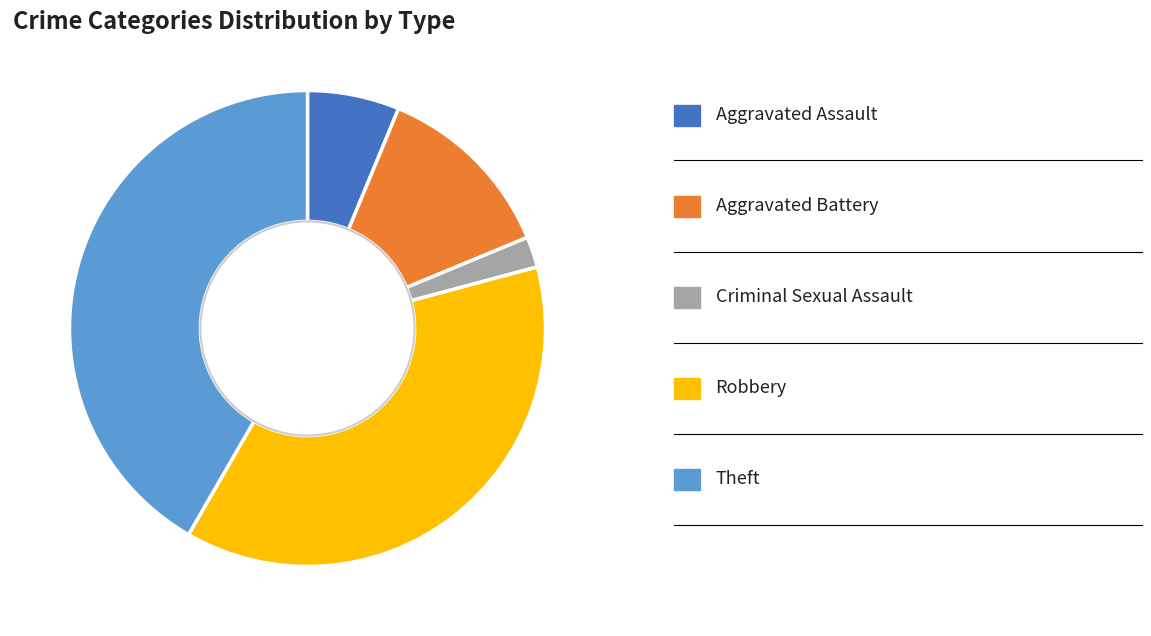

Is there a majority slice in this chart?

No